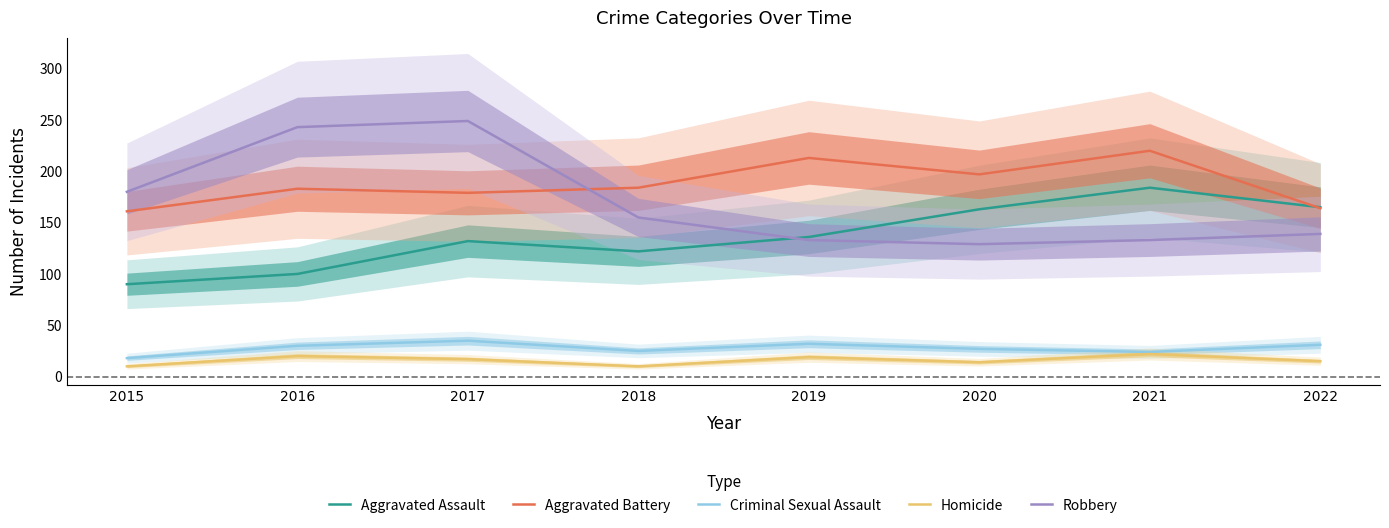

Is the value of Homicide at 2016 greater than the value of Robbery at 2017?

No